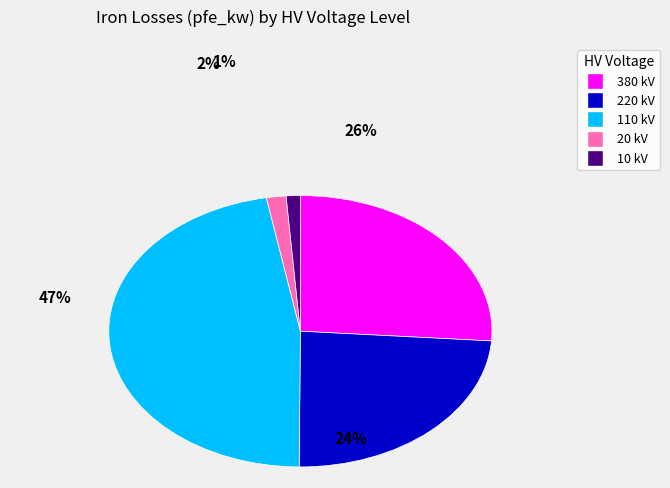

Is there any slice that represents more than half of the pie?

No